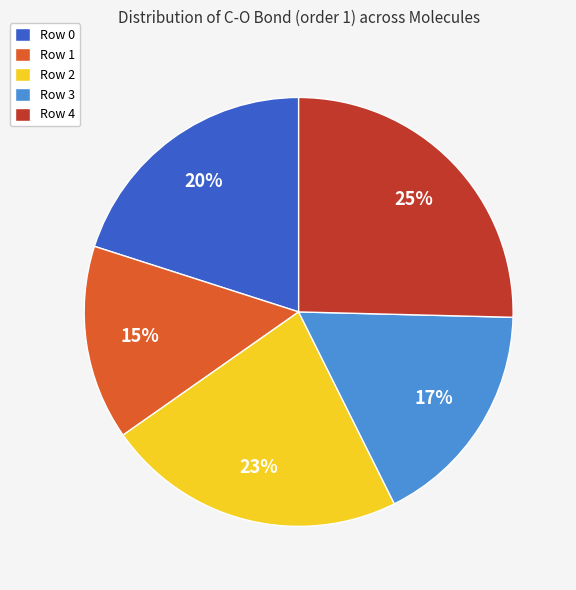

Between Row 2 and Row 0, which is larger?

Row 2